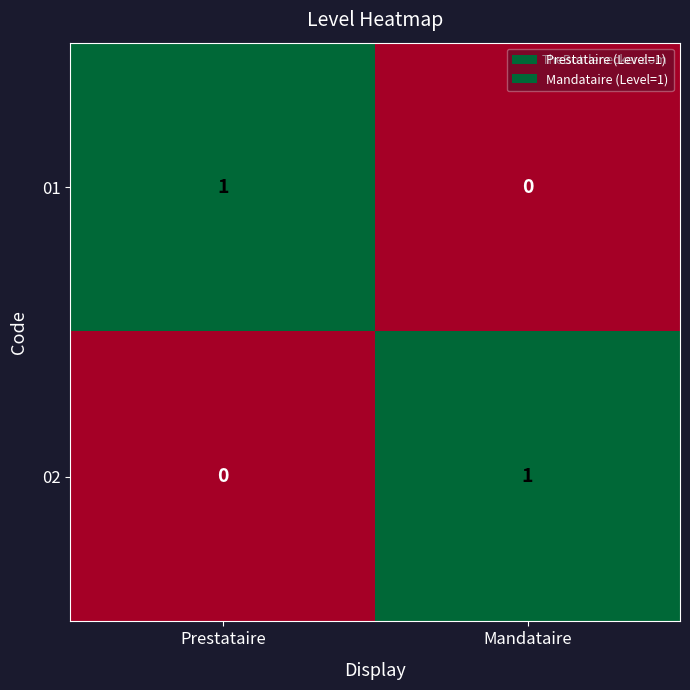

List the labels in order of 02 value, smallest first.

Prestataire, Mandataire